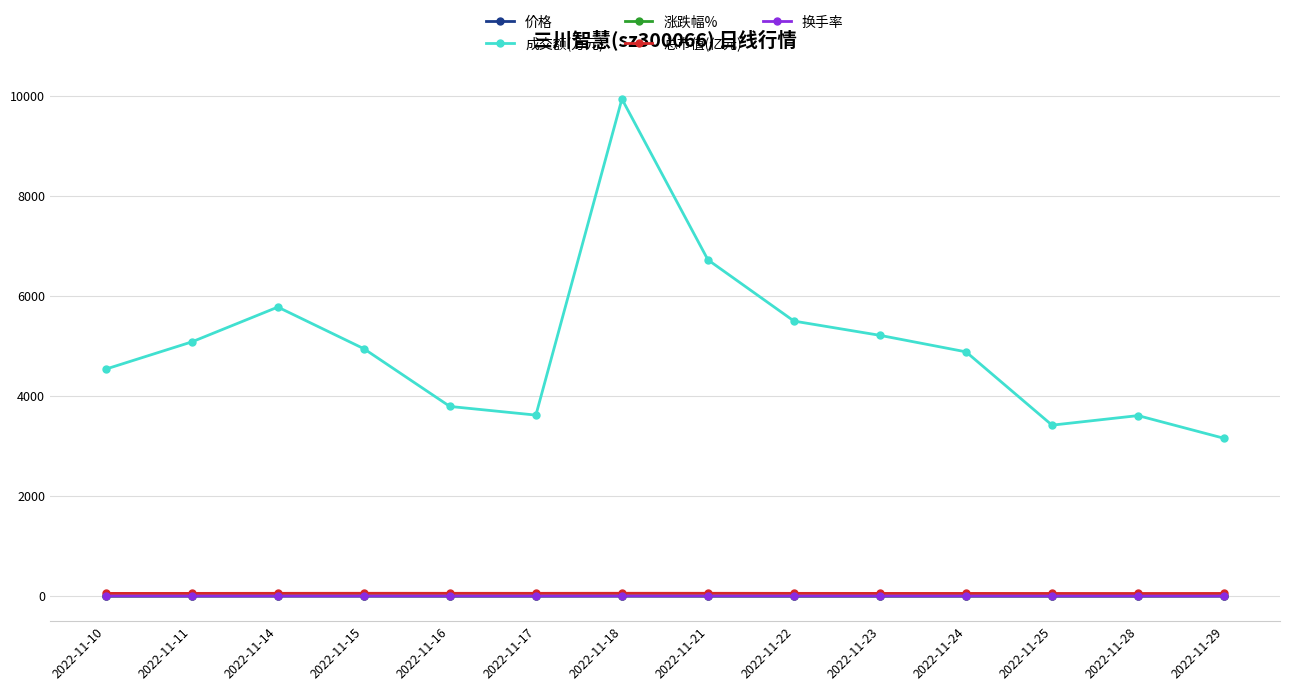

What is the average value of the 换手率 series?

0.9